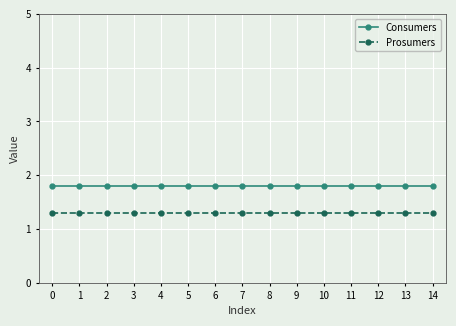

What is the sum of the Consumers values at 11 and 3?

3.6